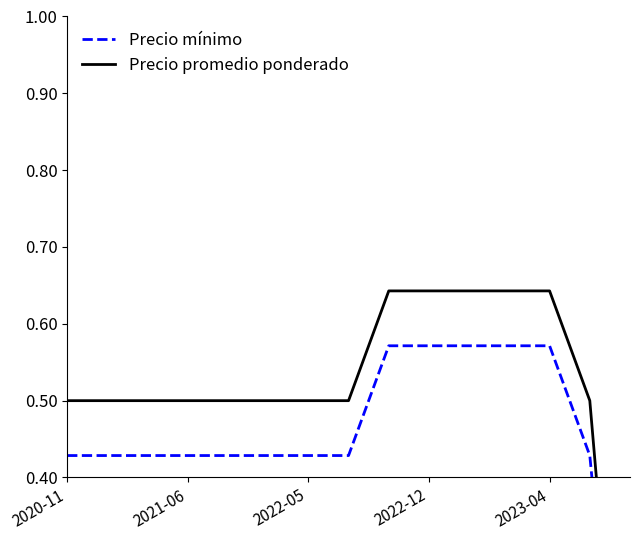

How many positive values does the Precio mínimo series have?

14